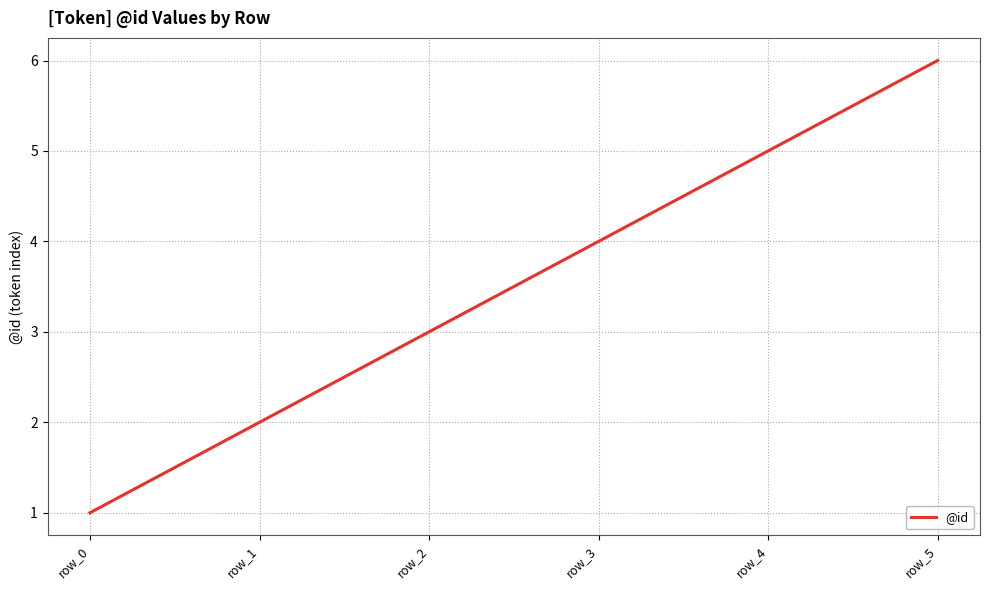

Reading left to right, extract all data points from this chart.

row_0=1	row_1=2	row_2=3	row_3=4	row_4=5	row_5=6